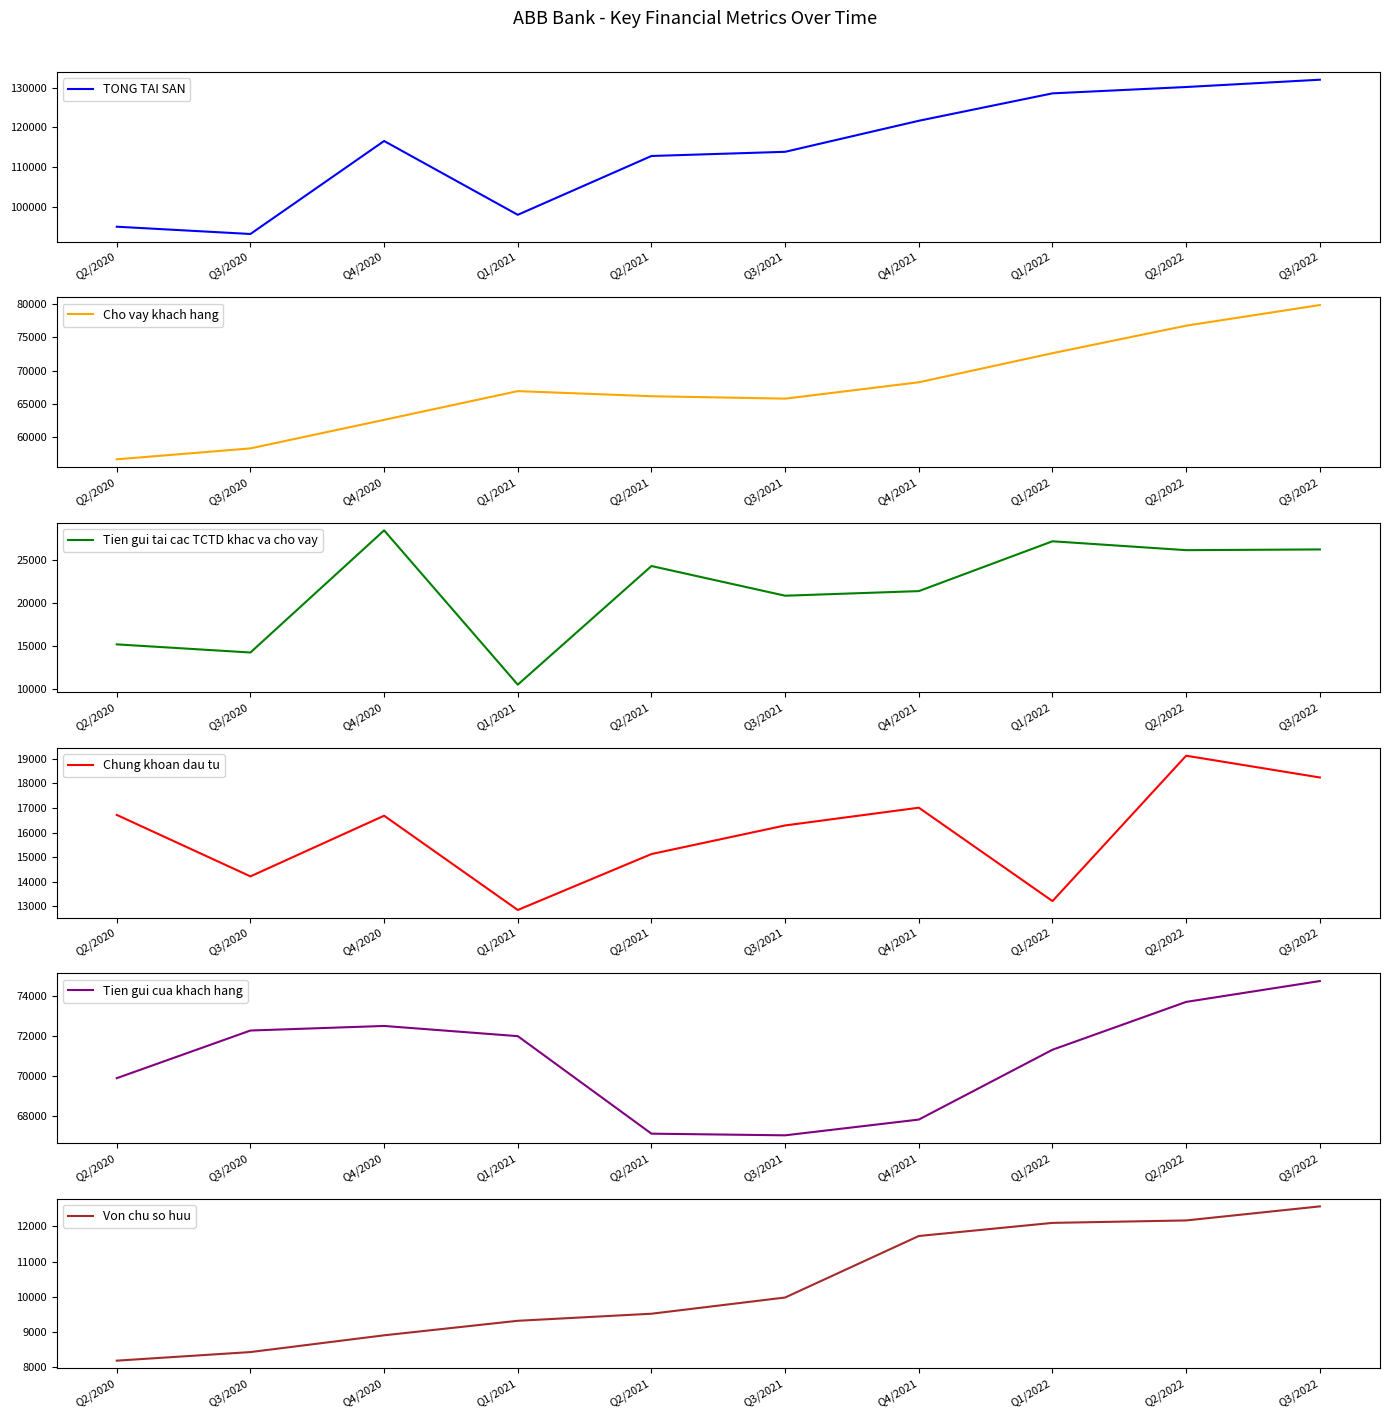

What is the average value of the Von chu so huu series?

10294.4